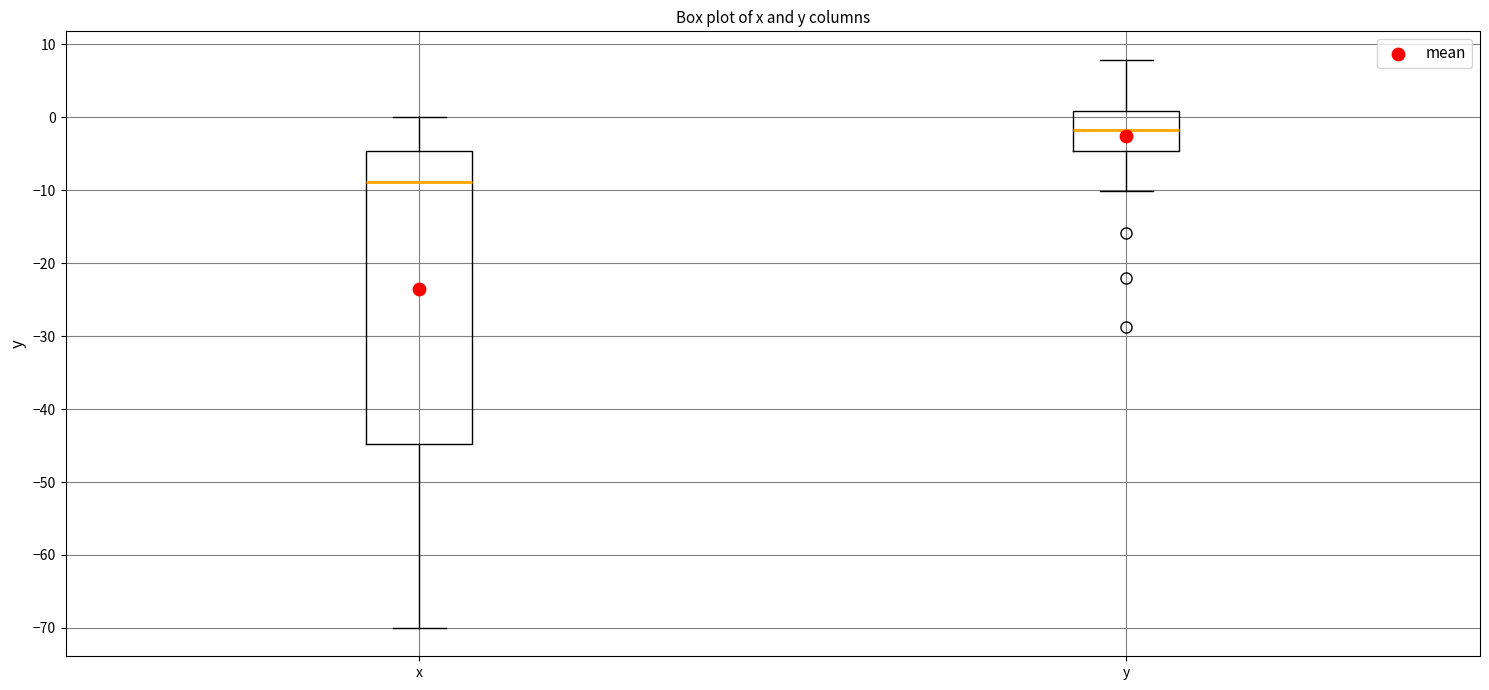

Reading left to right, transcribe this box plot: for each box, give where its median line is, the range the box spans, and where its two whiskers end, as read against the y-axis. The values are not printed on the chart, so give them approximately, as read against the axis.

x: median -9, box -45 to -5, whiskers -70 to 0
y: median -2, box -5 to 1, whiskers -10 to 8